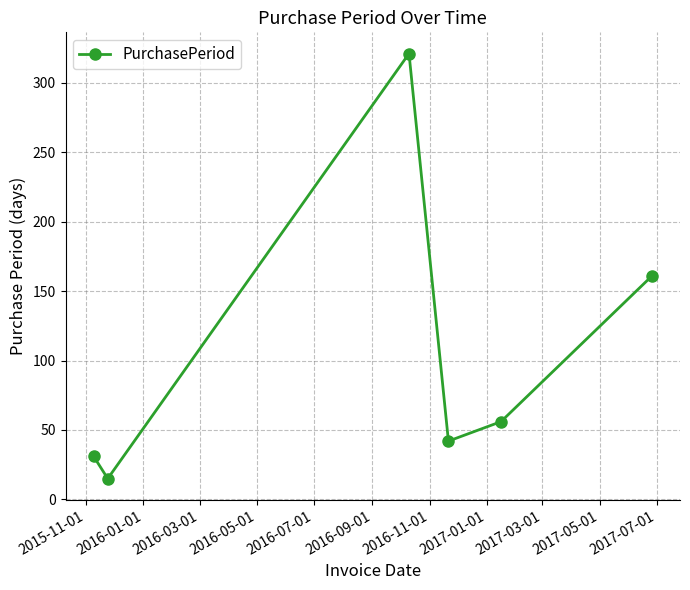

True or false: the data has more than 0 interior local peaks.

True